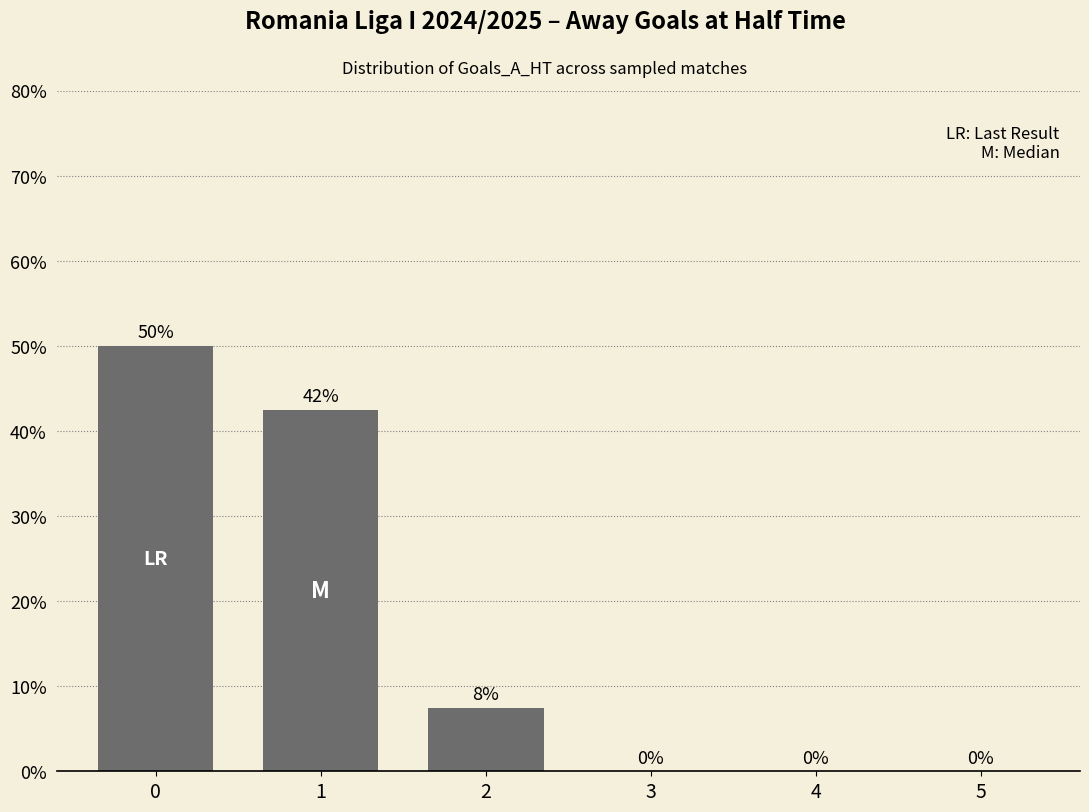

What value does the data have at 1?

42.5